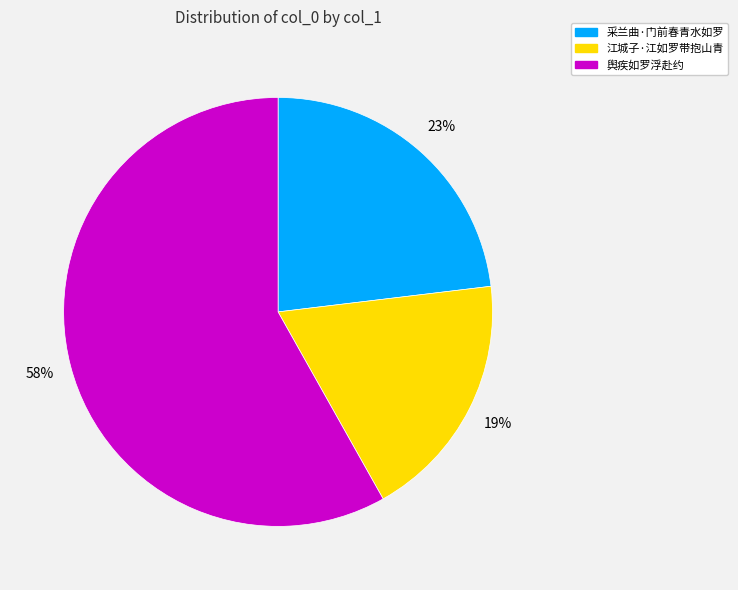

Between 舆疾如罗浮赴约 and 采兰曲·门前春青水如罗, which is larger?

舆疾如罗浮赴约